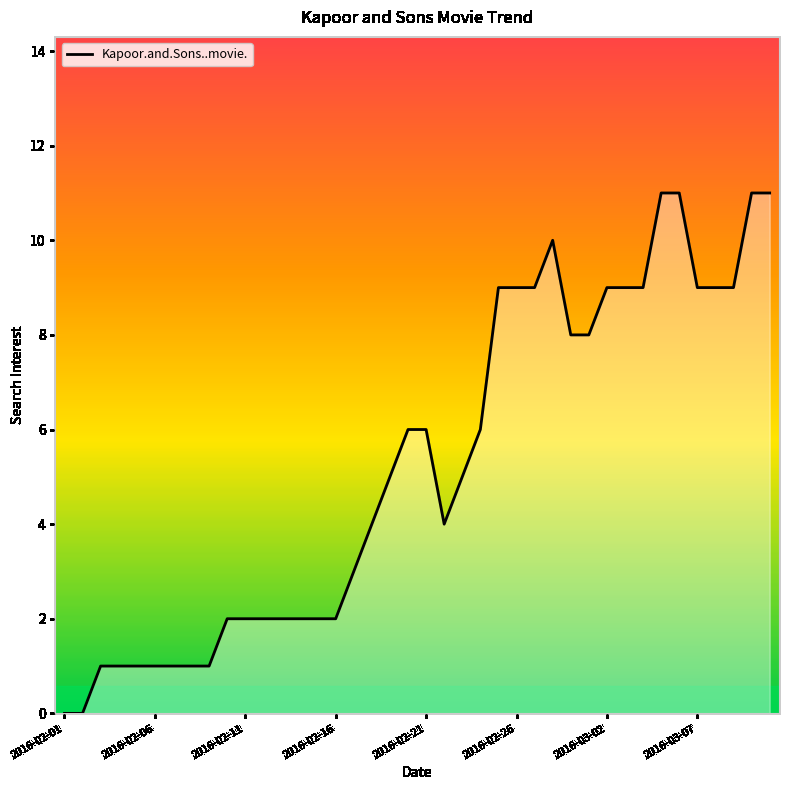

What is the maximum value shown in the chart?

11